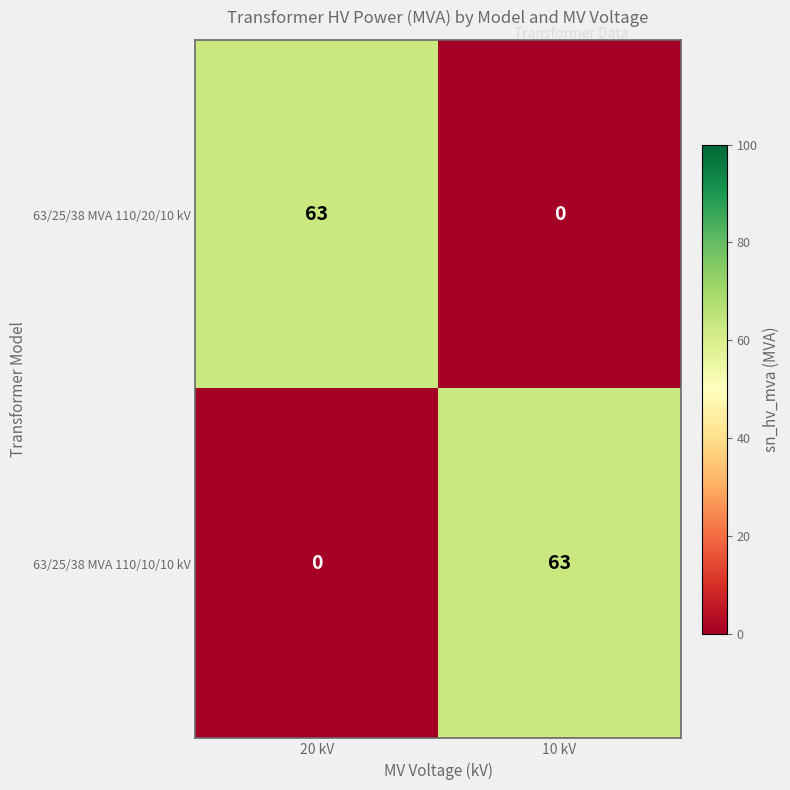

Reading right to left, extract all data points from this chart.

63/25/38 MVA 110/20/10 kV: 0	63
63/25/38 MVA 110/10/10 kV: 63	0